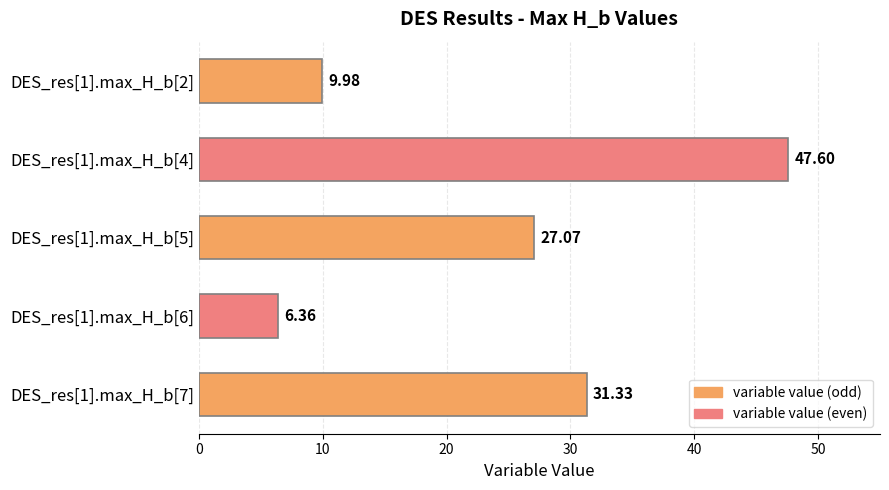

Where is the data nearest to the value 26?

DES_res[1].max_H_b[5]